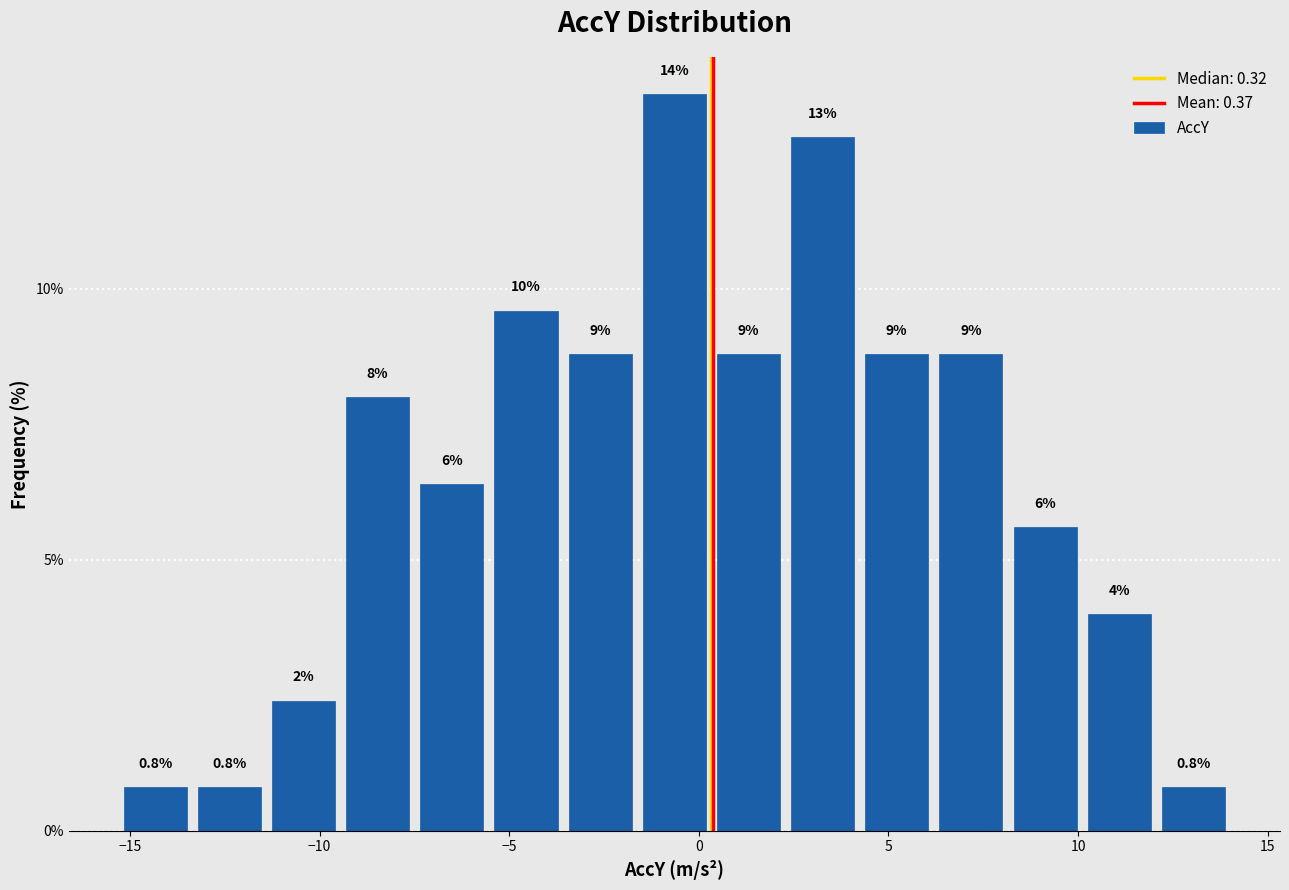

Around what value on the x-axis is the tallest bar? Give the approximate position of its centre, as read against the axis.

-0.5